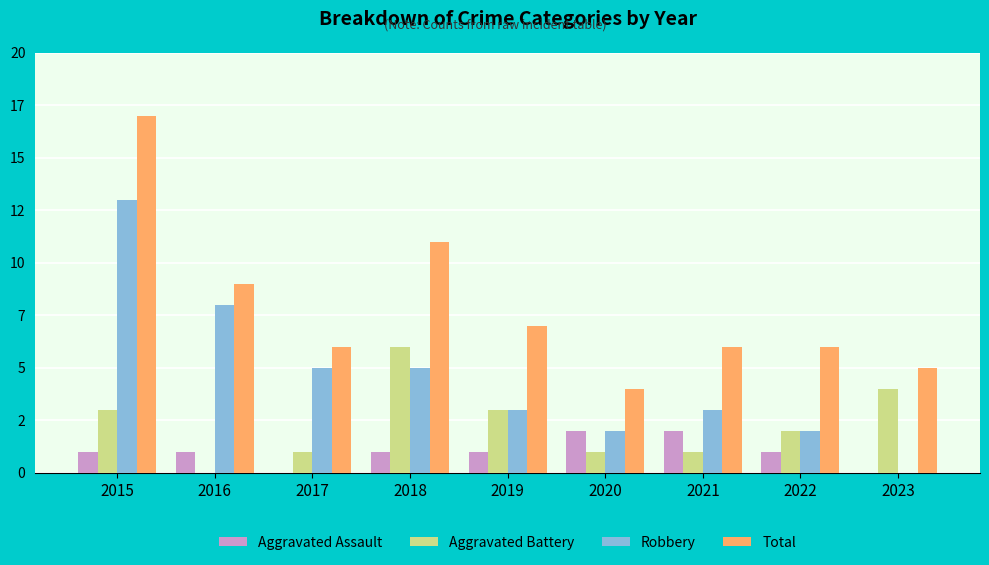

What are all the series names shown in the legend?

Aggravated Assault, Aggravated Battery, Robbery, Total